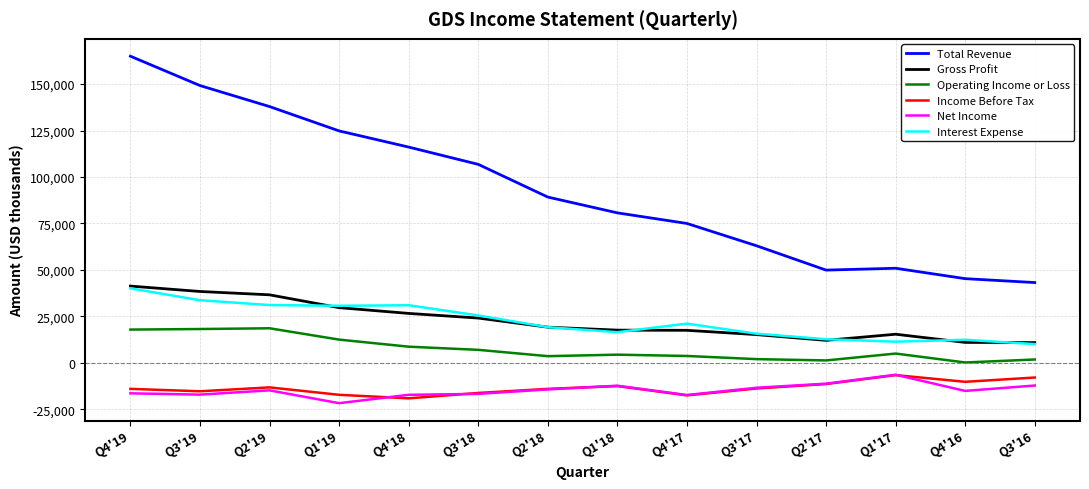

What is the sum of all Gross Profit values?

315600